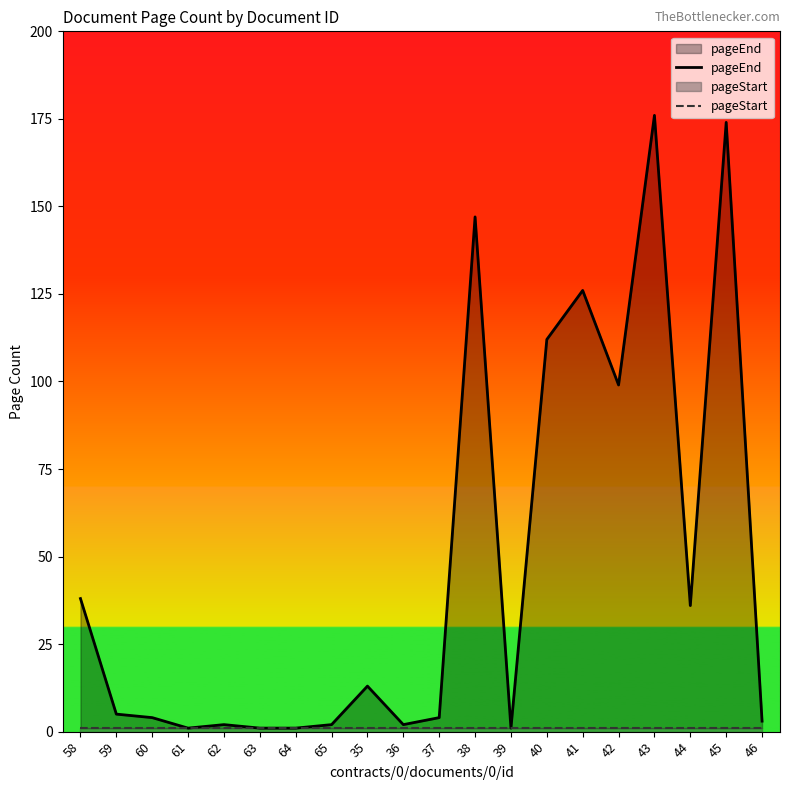

How many series are shown in this chart?

2